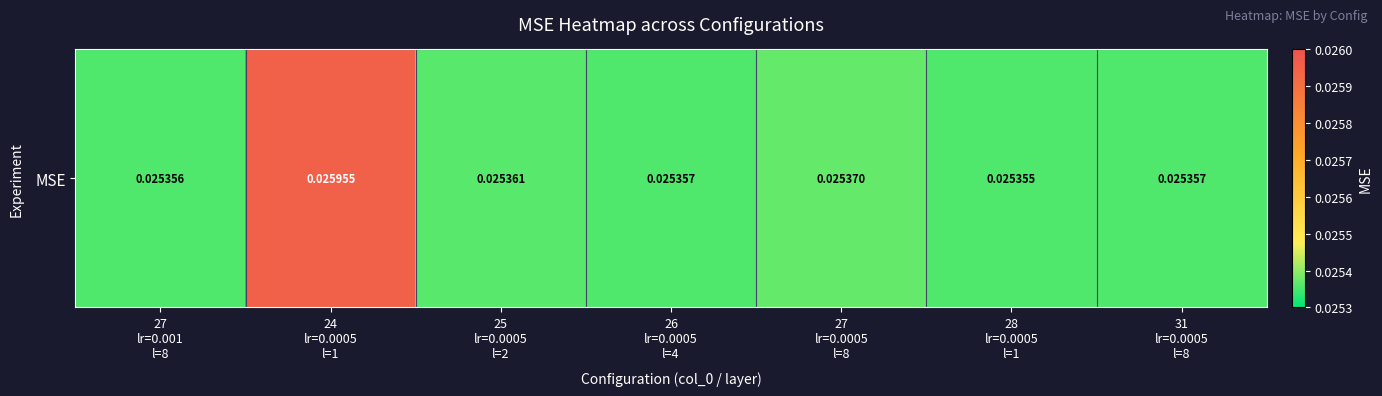

List the labels in order of value, smallest first.

28
lr=0.0005
l=1, 27
lr=0.001
l=8, 26
lr=0.0005
l=4, 31
lr=0.0005
l=8, 25
lr=0.0005
l=2, 27
lr=0.0005
l=8, 24
lr=0.0005
l=1